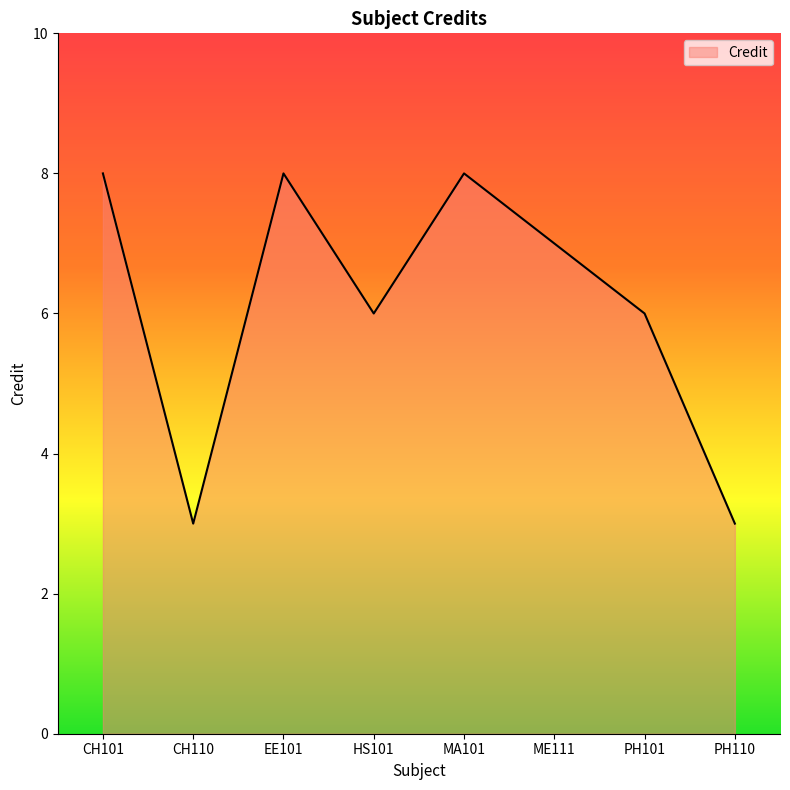

Where does the data first go above 7?

CH101